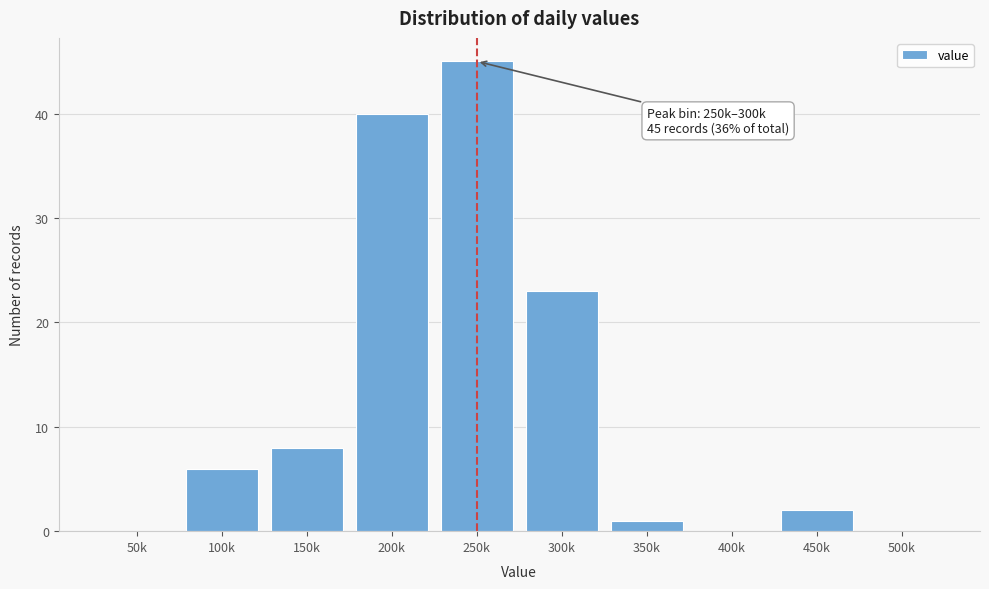

Reading right to left, transcribe all the data shown in this chart.

500k=0	450k=2	400k=0	350k=1	300k=23	250k=45	200k=40	150k=8	100k=6	50k=0